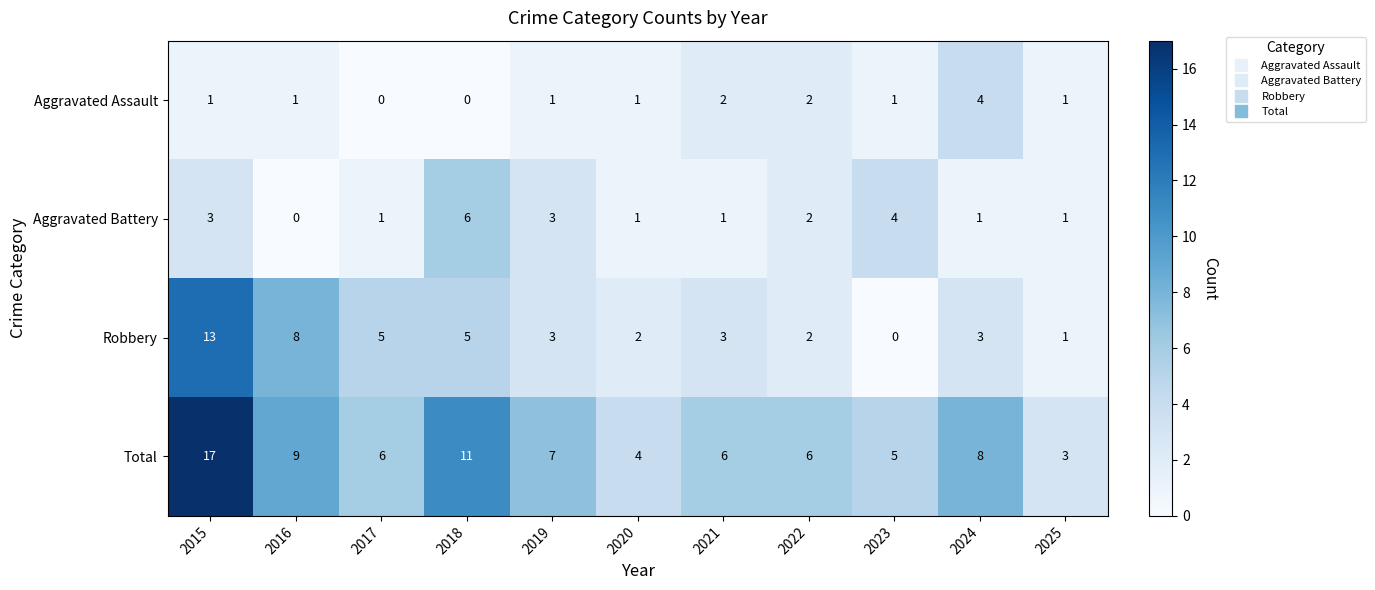

What is the difference between the maximum and minimum values in the Robbery series?

13